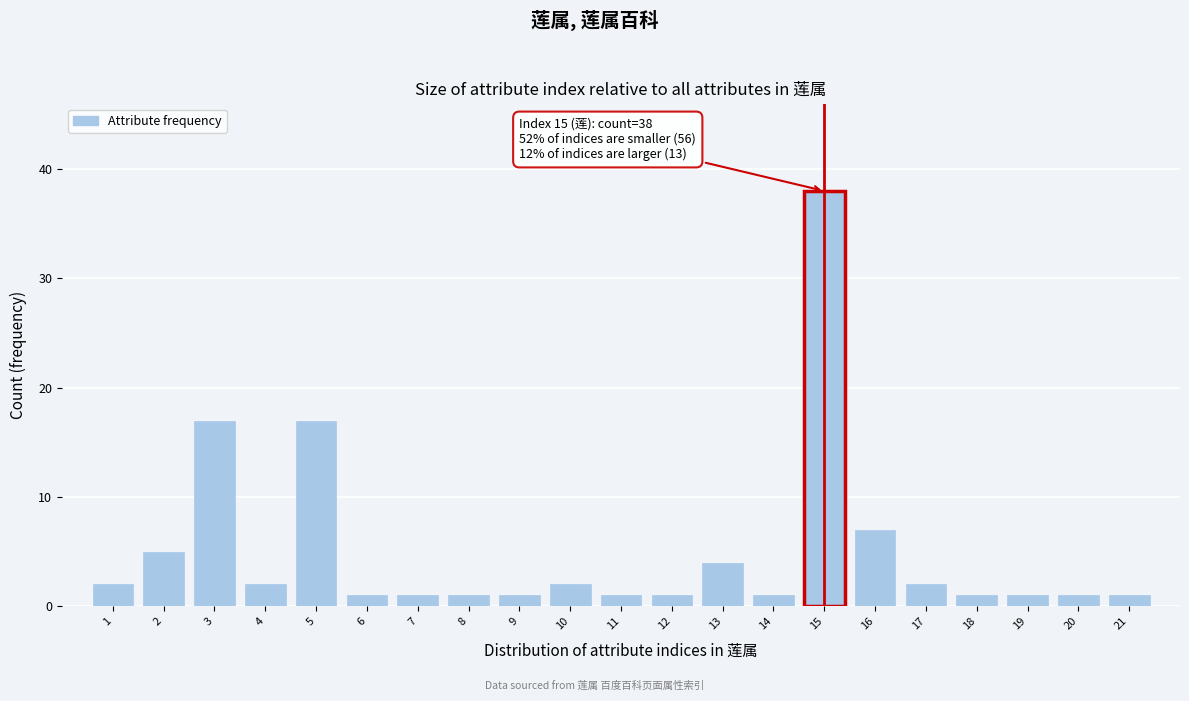

Reading left to right, what are all the values shown in this chart?

1=2	2=5	3=17	4=2	5=17	6=1	7=1	8=1	9=1	10=2	11=1	12=1	13=4	14=1	15=38	16=7	17=2	18=1	19=1	20=1	21=1